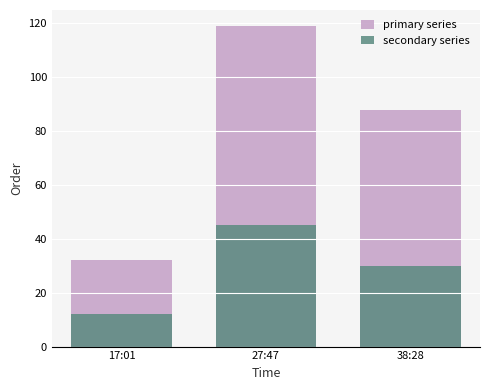

At 38:28, list the series in order from smallest to largest.

secondary series, primary series